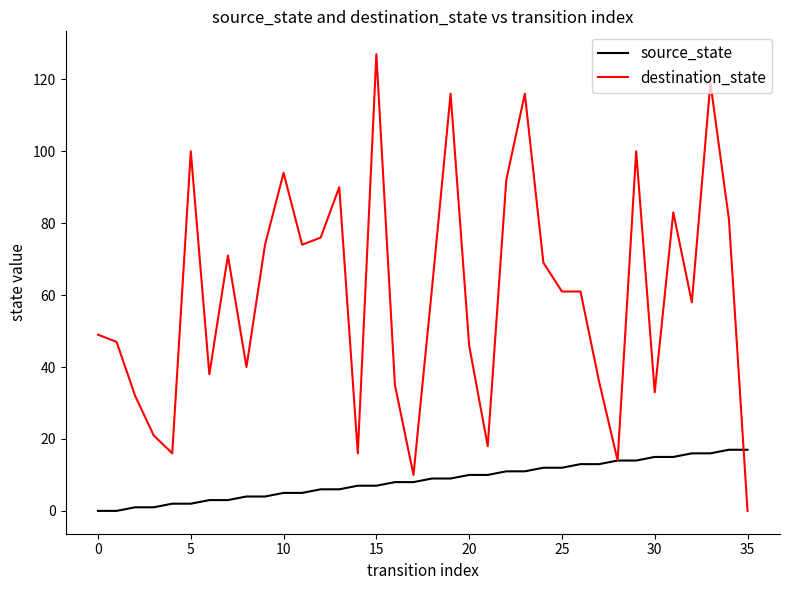

Which series has the largest total across all categories?

destination_state